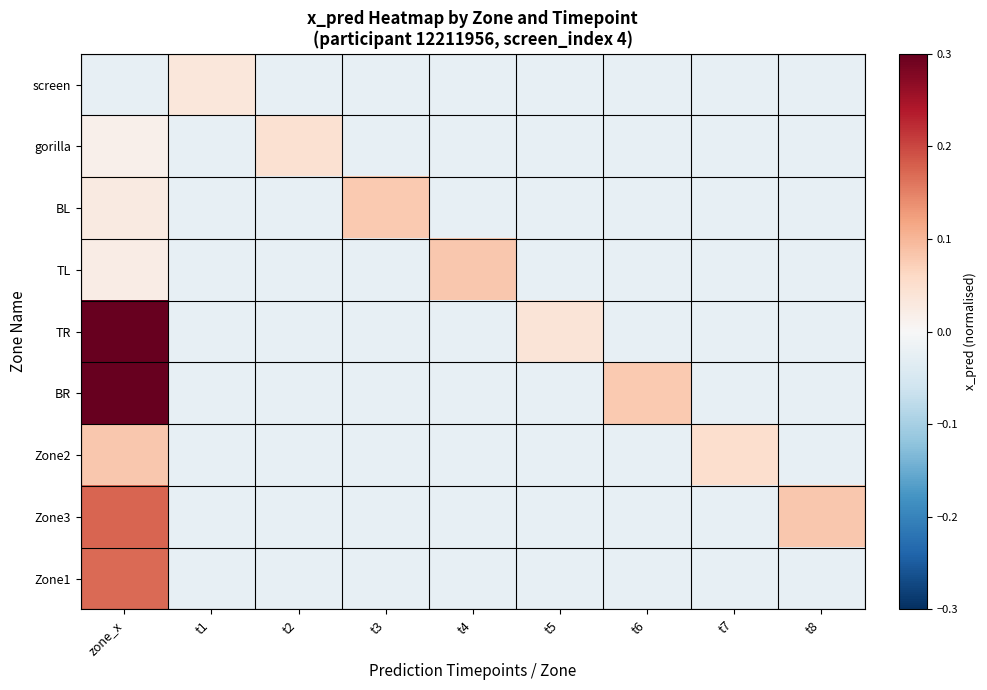

At how many categories does at least one series exceed 0?

9